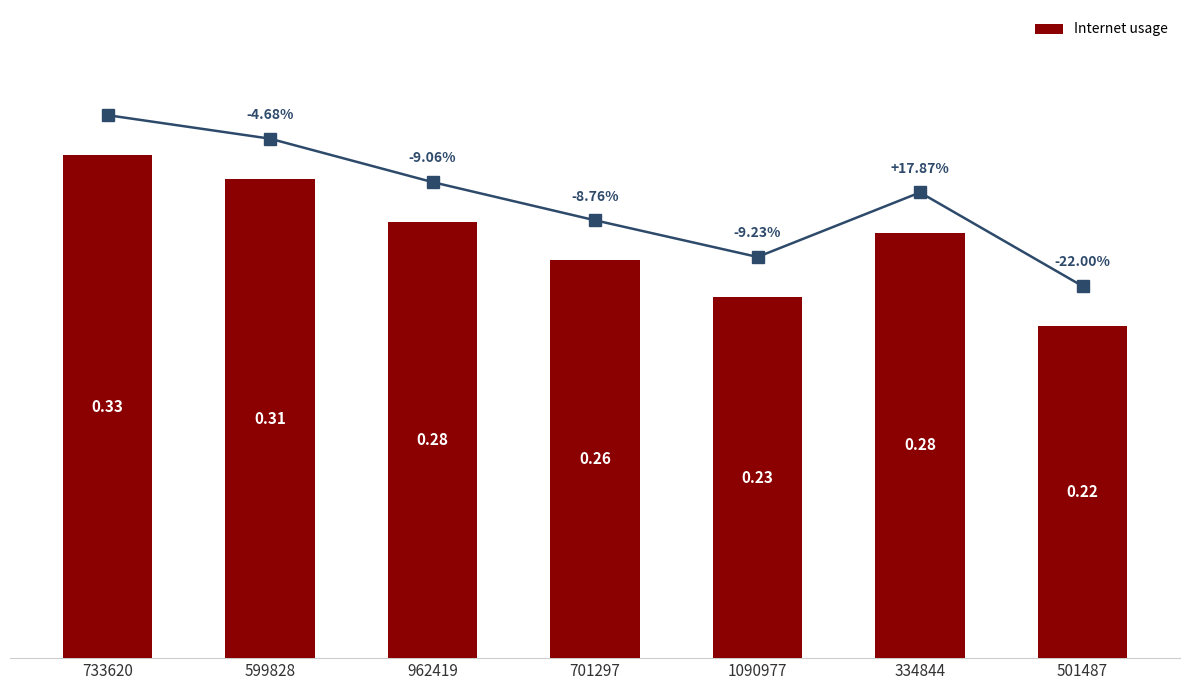

What is the maximum value shown in the chart?

0.3